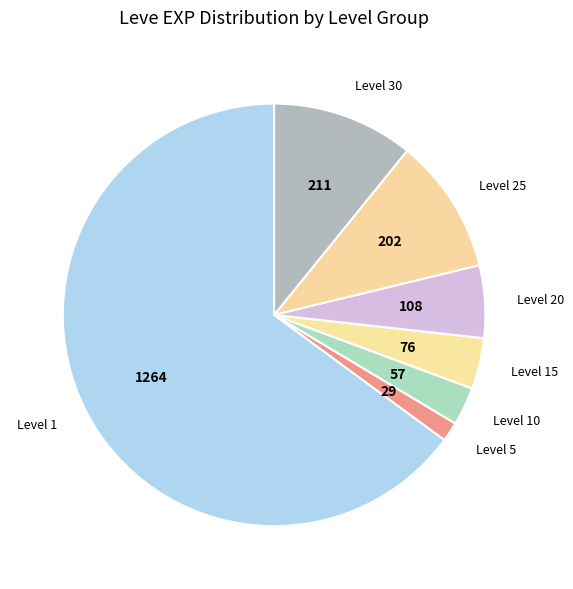

Does any single category account for the majority?

Yes